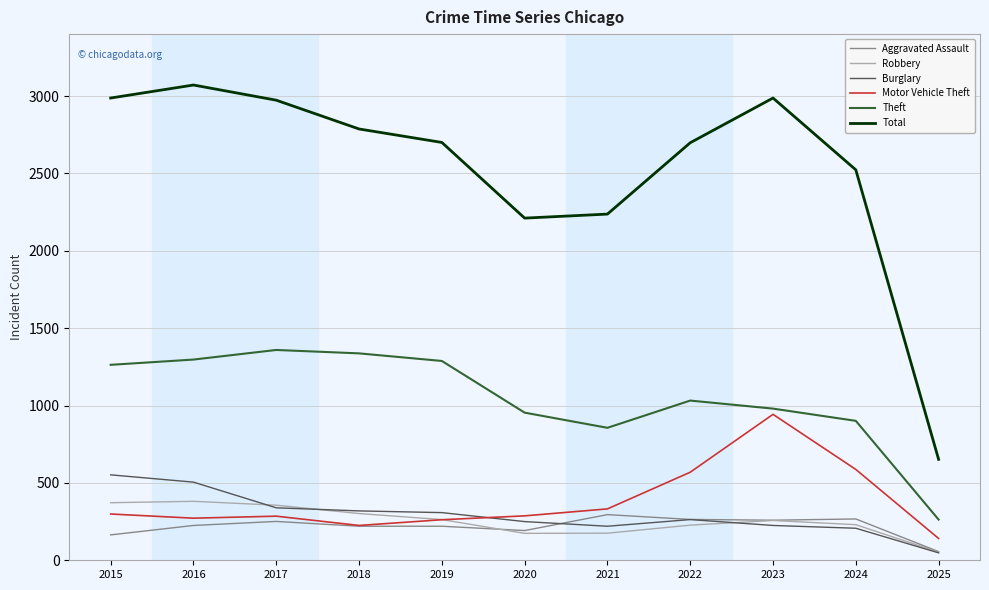

True or false: Total and Burglary intersect in this chart.

False